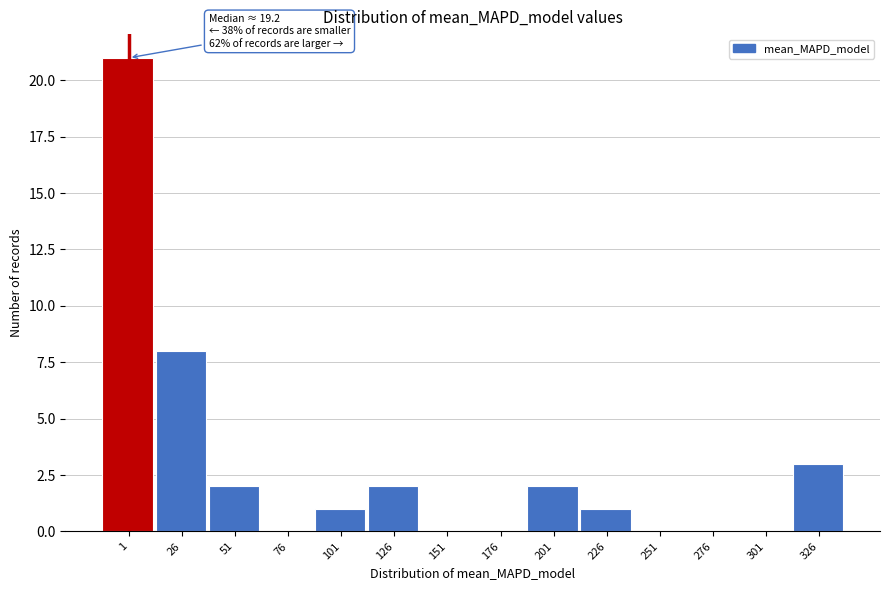

Reading left to right, extract all data points from this chart.

1=21	26=8	51=2	76=0	101=1	126=2	151=0	176=0	201=2	226=1	251=0	276=0	301=0	326=3